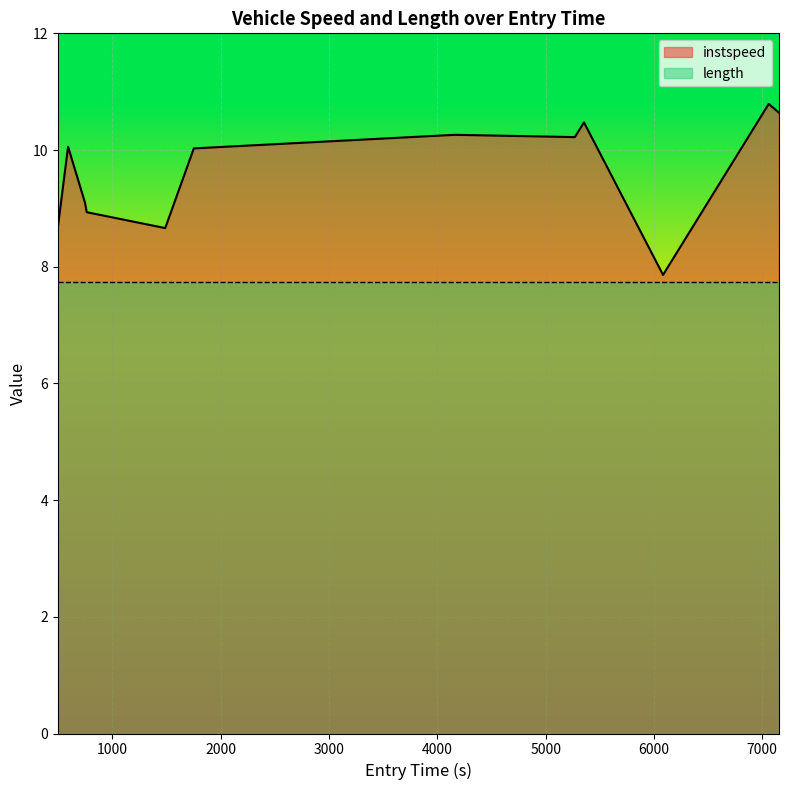

True or false: there are more than 0 points higher than both neighbors.

True